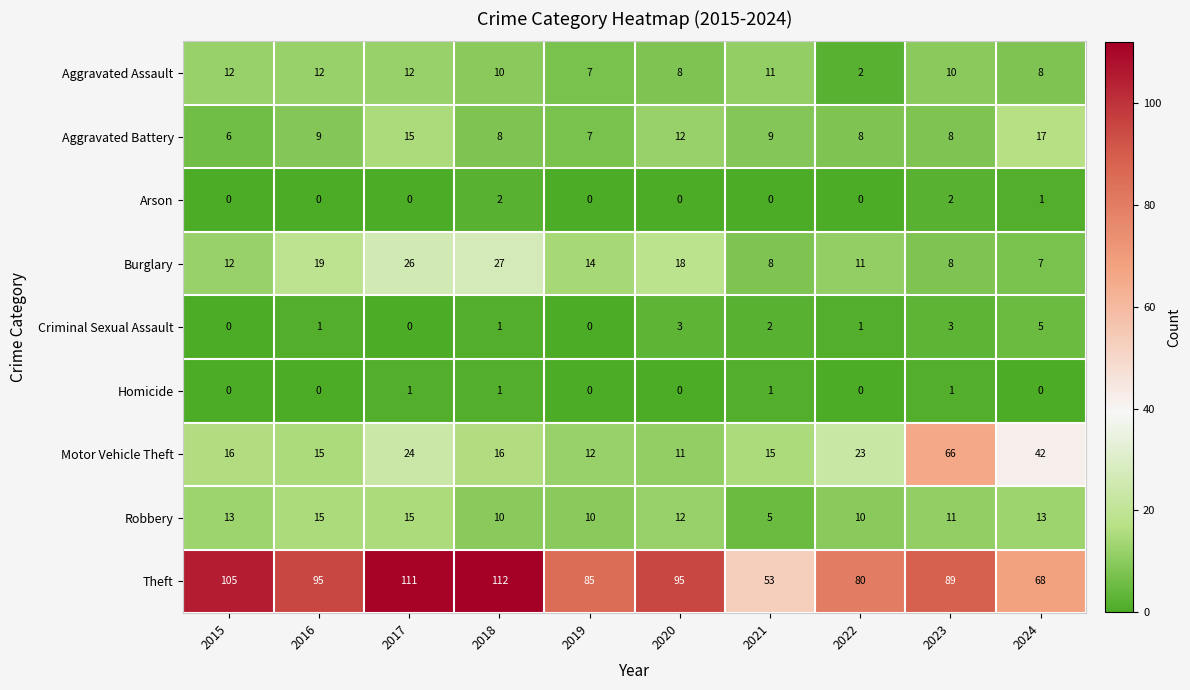

Is it true that Burglary equals 30 at 2020?

False